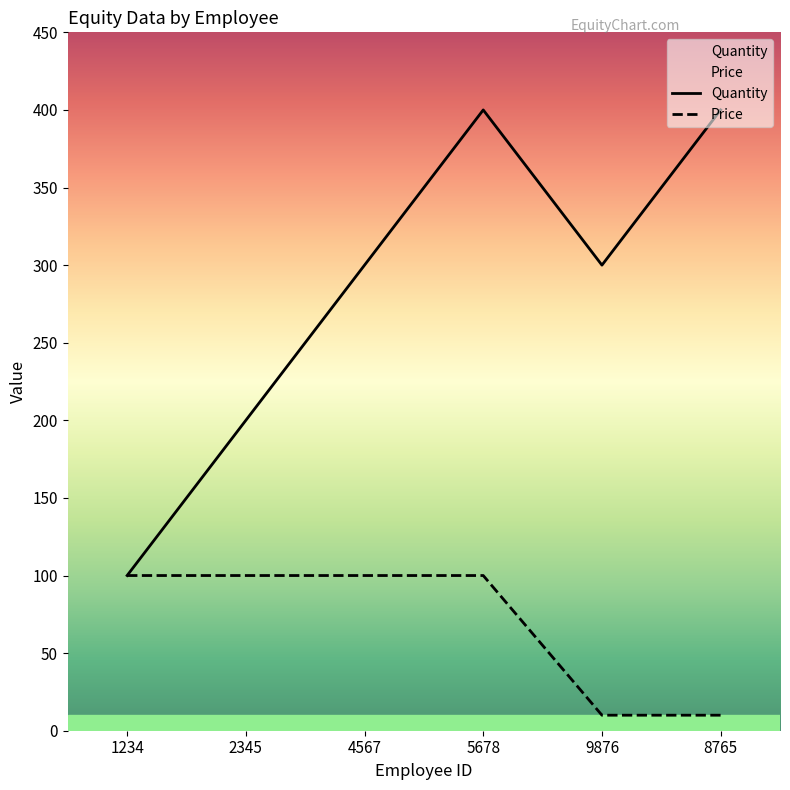

Which series has the widest spread of values?

Quantity